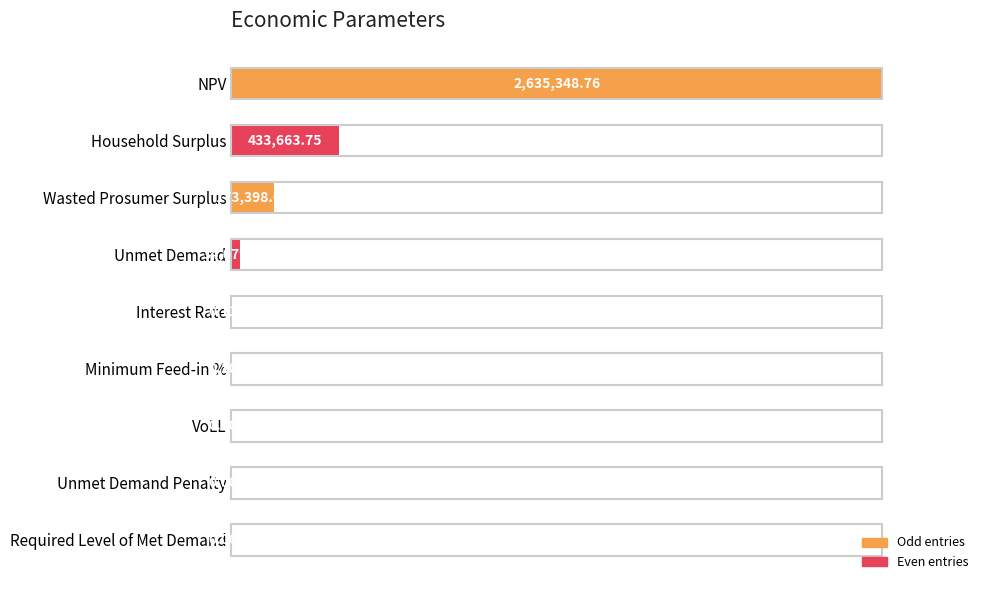

Are the bars horizontal?

Yes